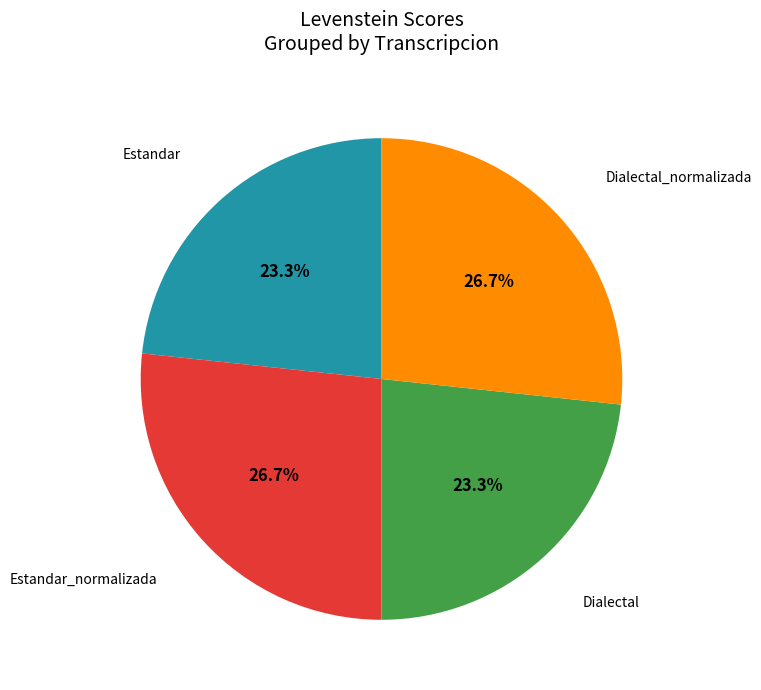

How much of the chart is everything except Estandar?

76.7%